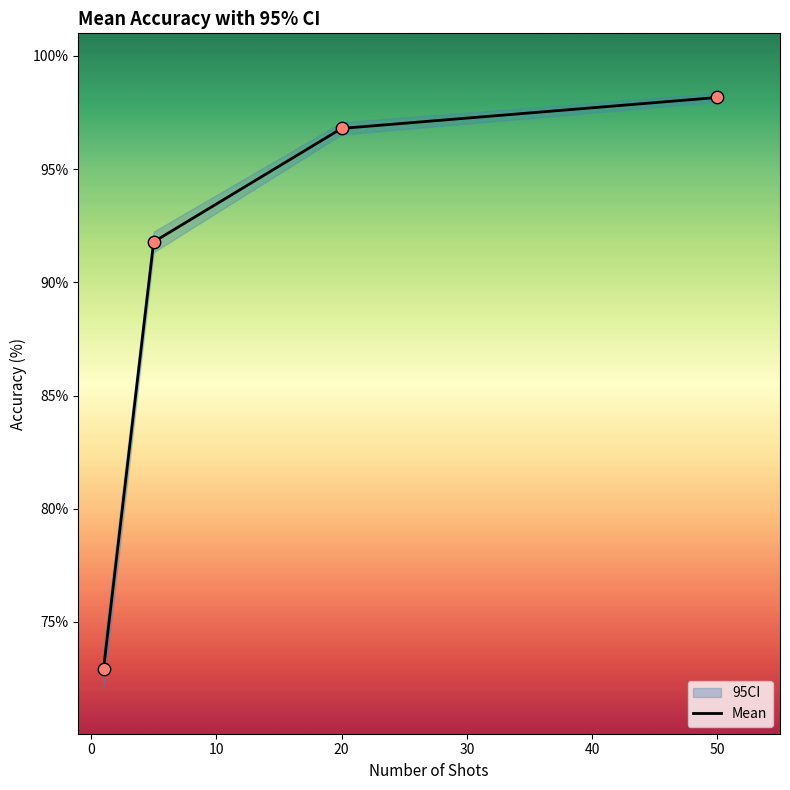

Where does the Mean series first go above 96?

20